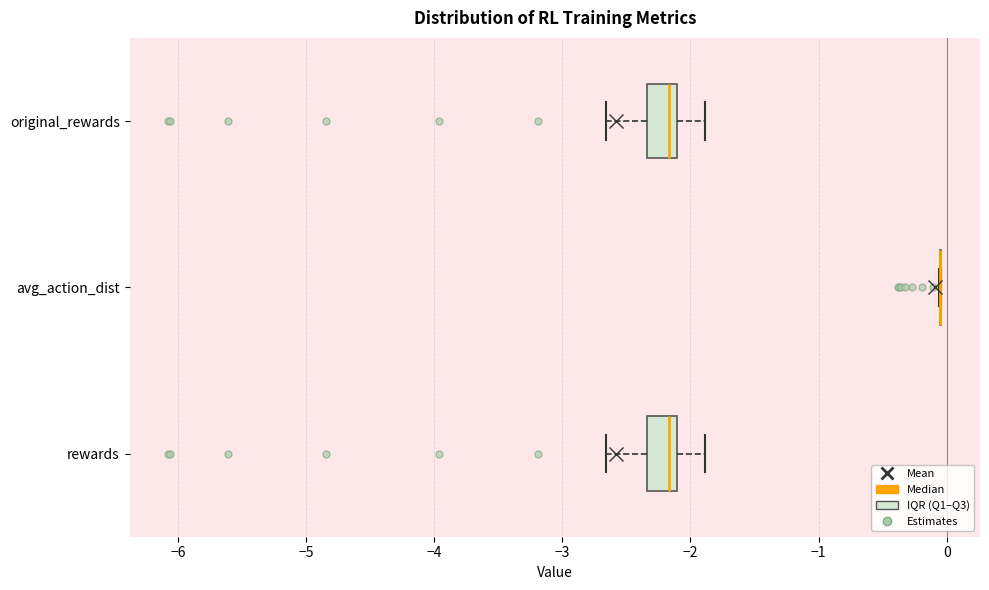

Reading bottom to top, transcribe this box plot: for each box, give where its median line is, the range the box spans, and where its two whiskers end, as read against the x-axis. The values are not printed on the chart, so give them approximately, as read against the axis.

rewards: median -2.2, box -2.3 to -2.1, whiskers -2.7 to -1.9
avg_action_dist: box collapsed to a line at -0.1, whiskers -0.1 to 0.0
original_rewards: median -2.2, box -2.3 to -2.1, whiskers -2.7 to -1.9